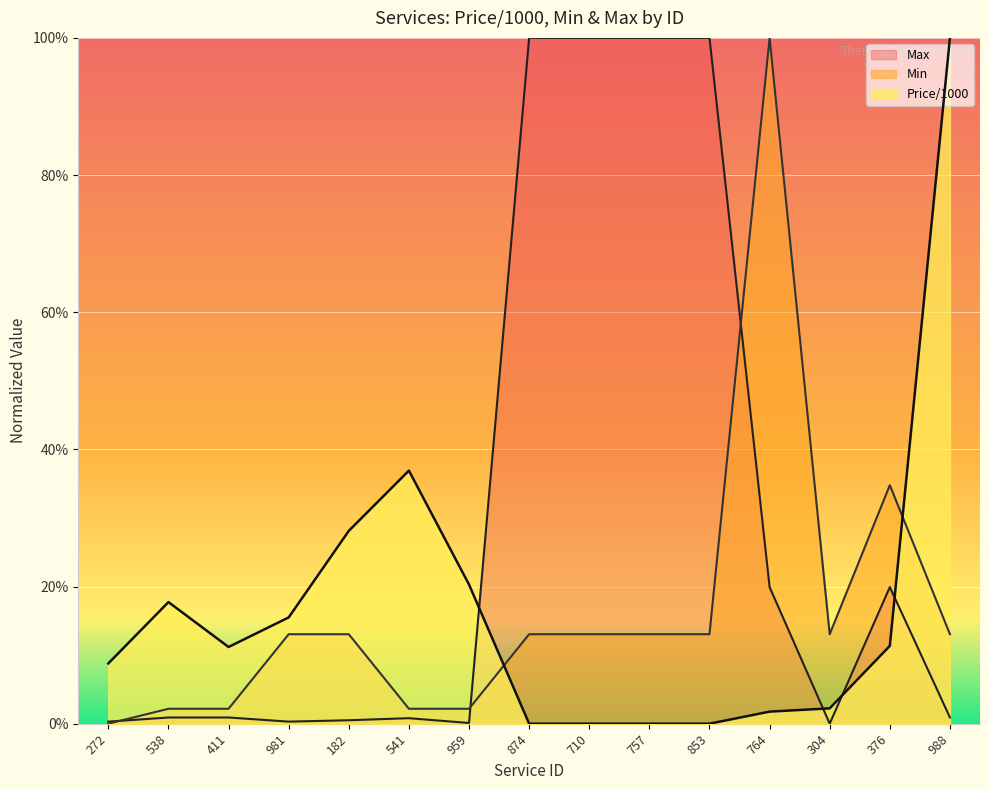

What is the label of the 6th point from the right?

757